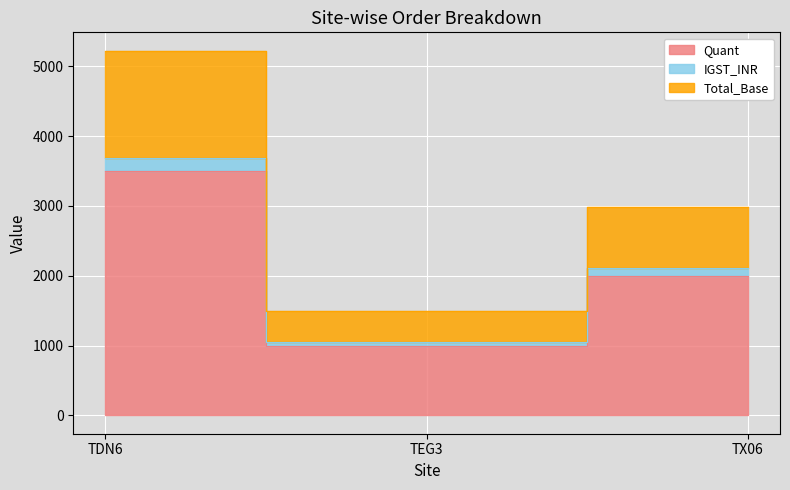

Between TEG3 and TX06, which series saw the biggest shift?

Total_Base